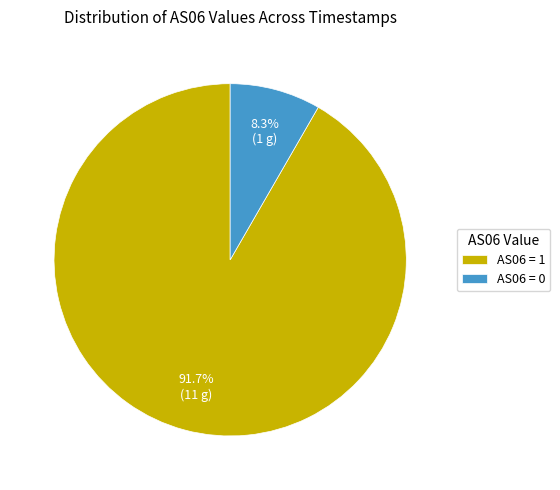

Does any single category account for the majority?

Yes